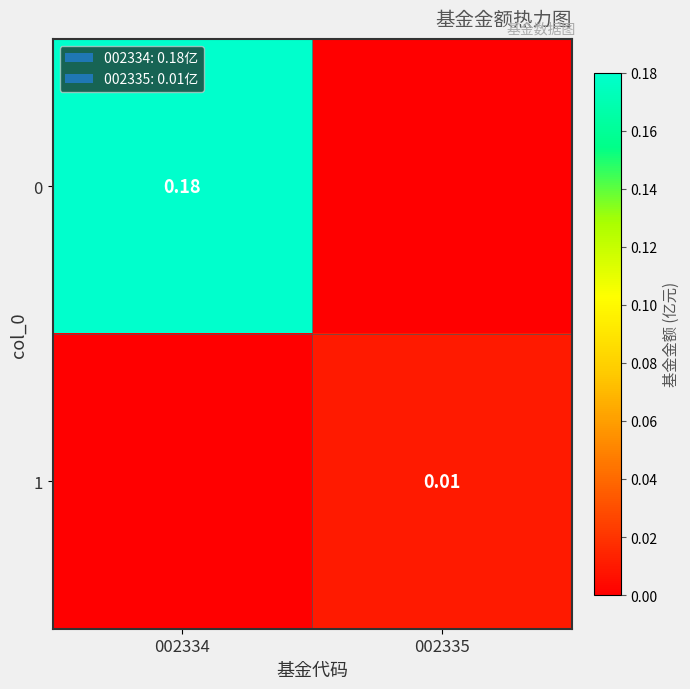

Is the value of 0 at 002334 greater than the value of 1 at 002335?

Yes